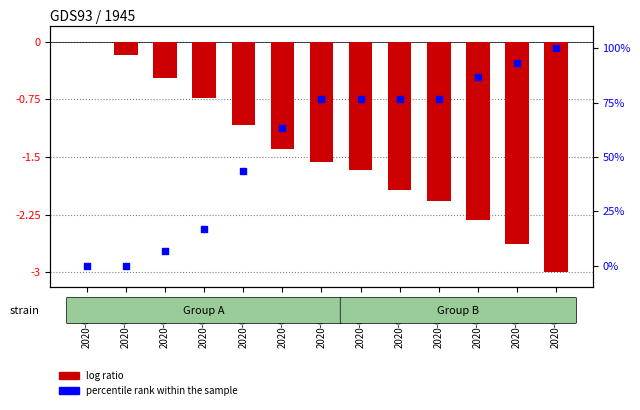

At how many categories does at least one series exceed 20?

9